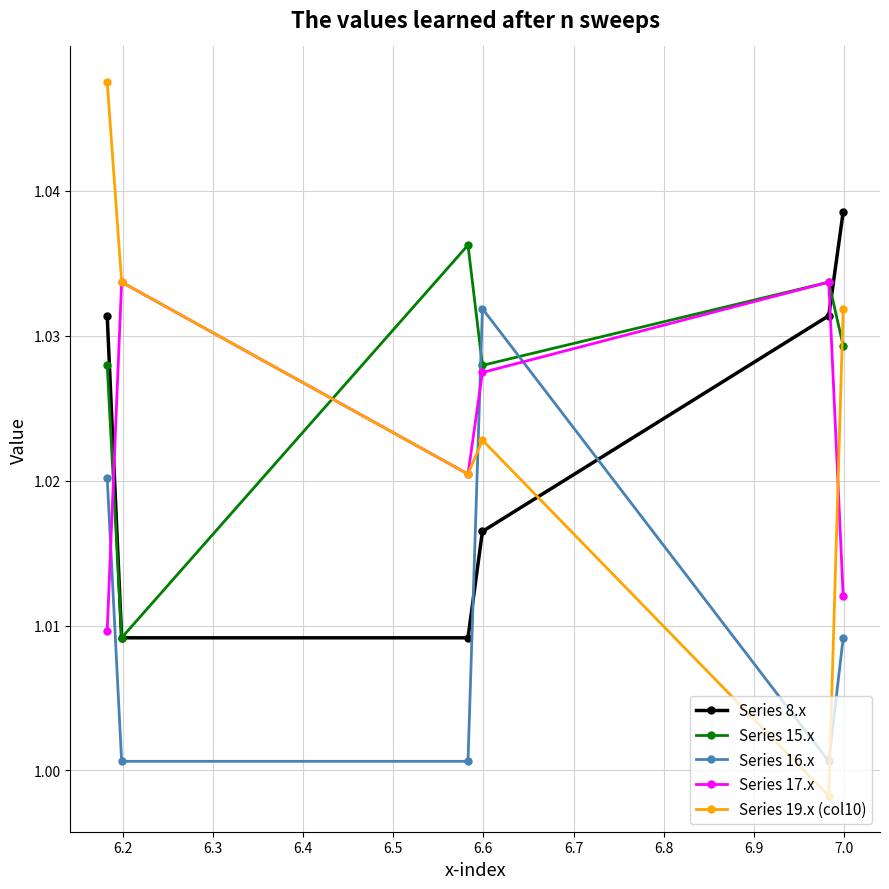

How many Series 15.x values are between 1 and 2?

6